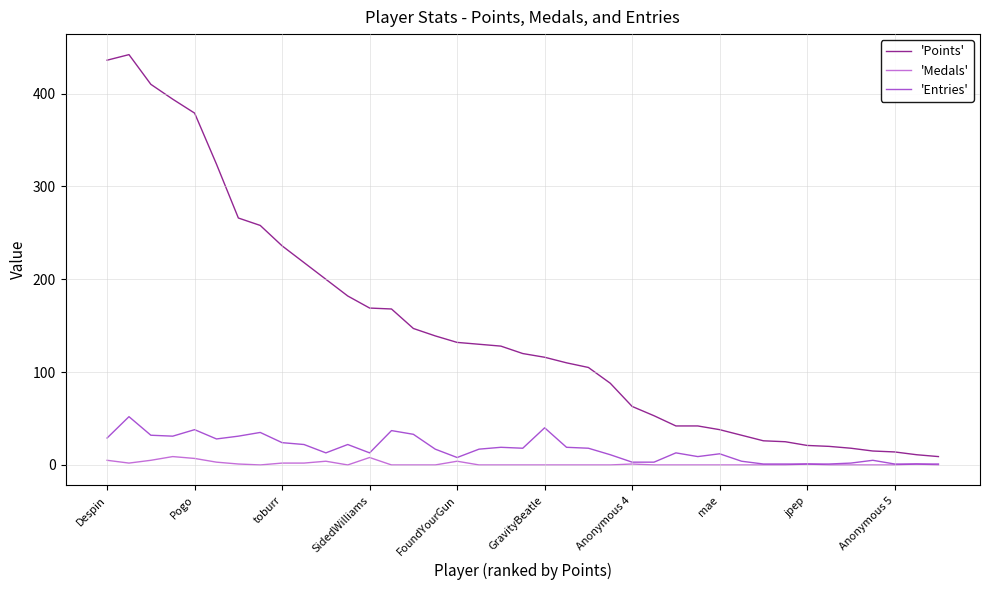

Which series has the largest total across all categories?

'Points'